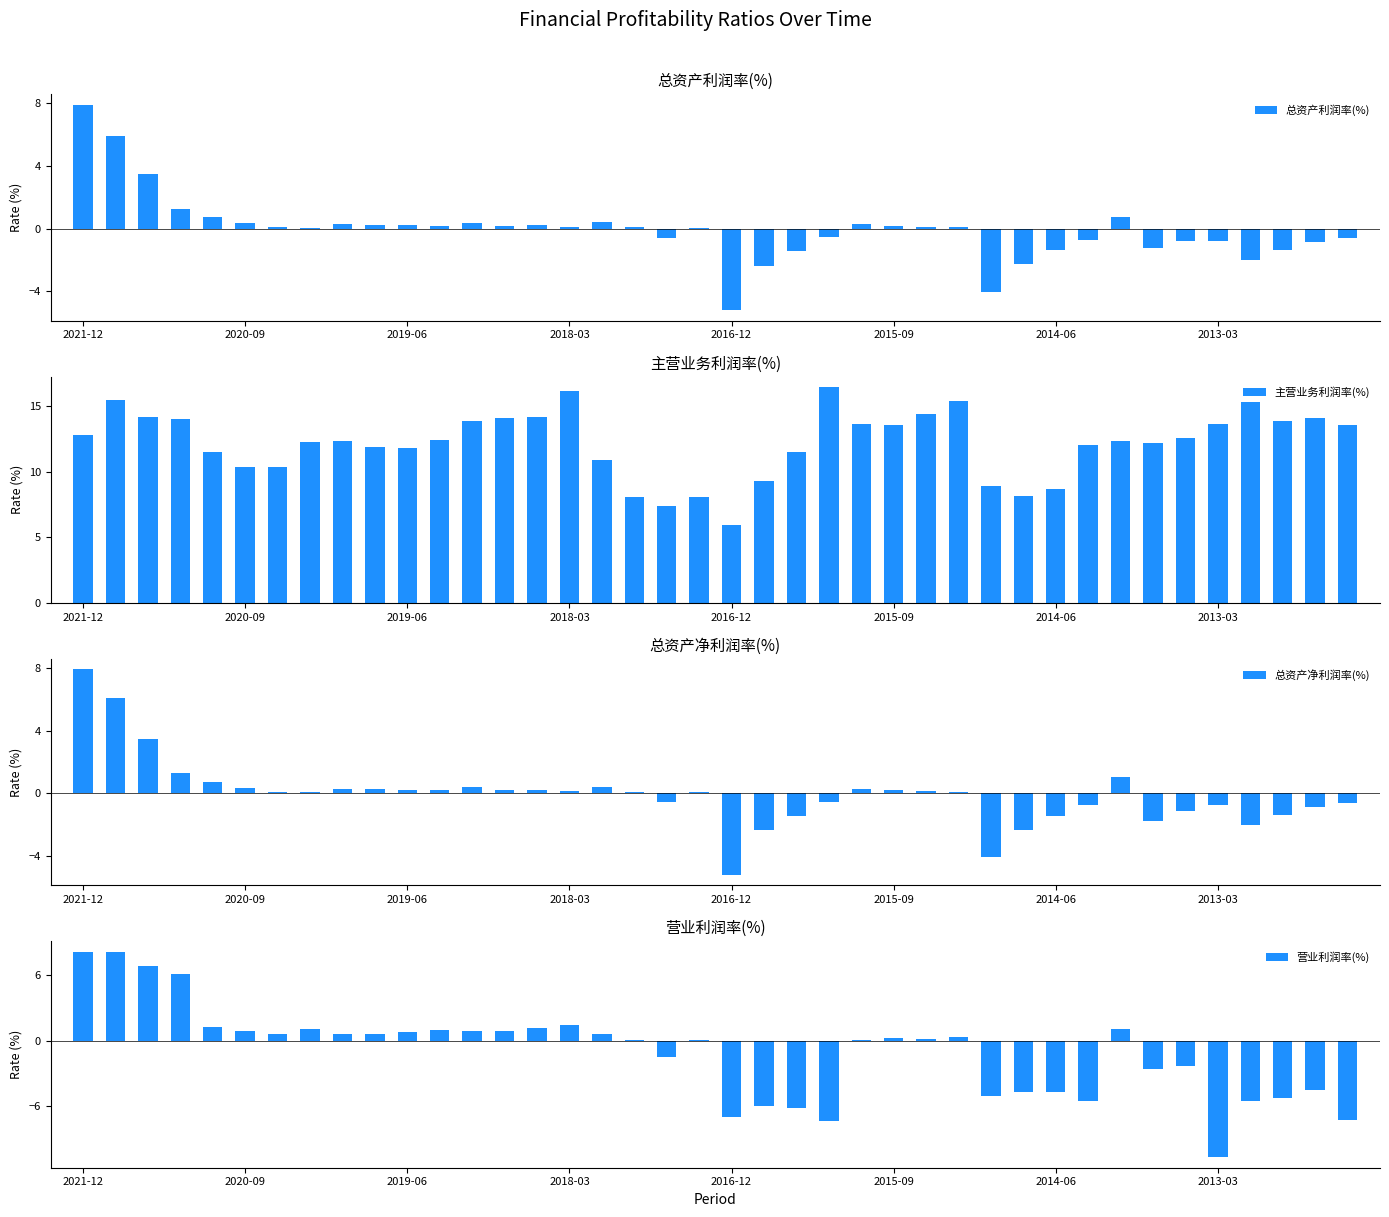

What is the minimum value for 主营业务利润率(%)?

5.9